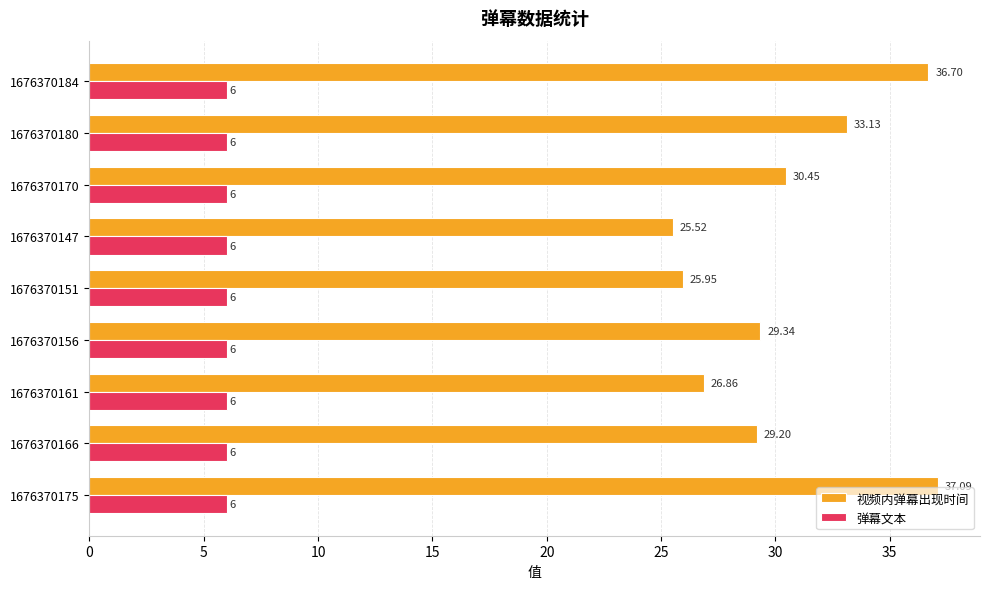

List the series in order of their overall mean, highest first.

视频内弹幕出现时间, 弹幕文本